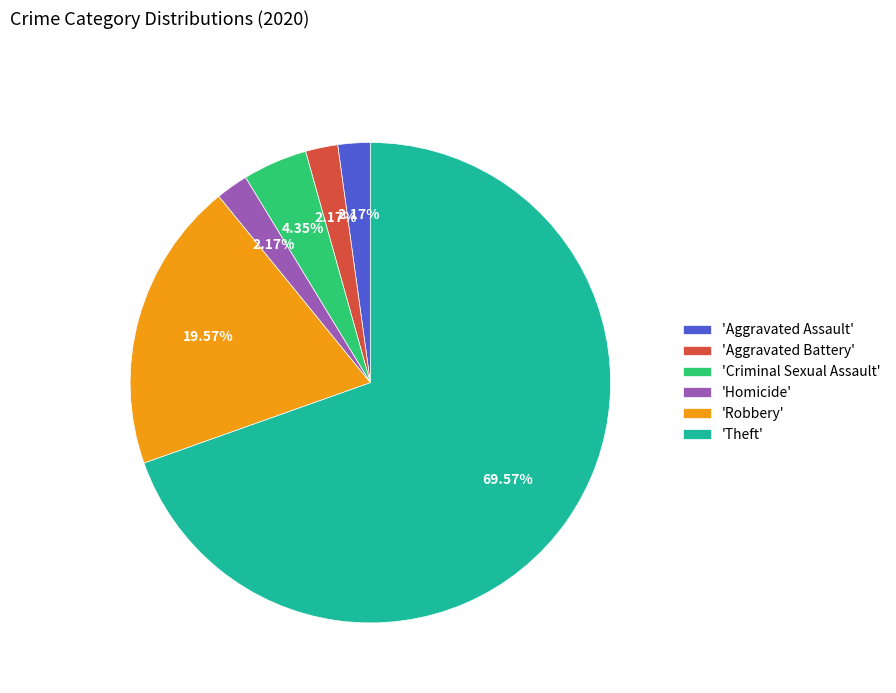

Count the number of slices in the pie.

6